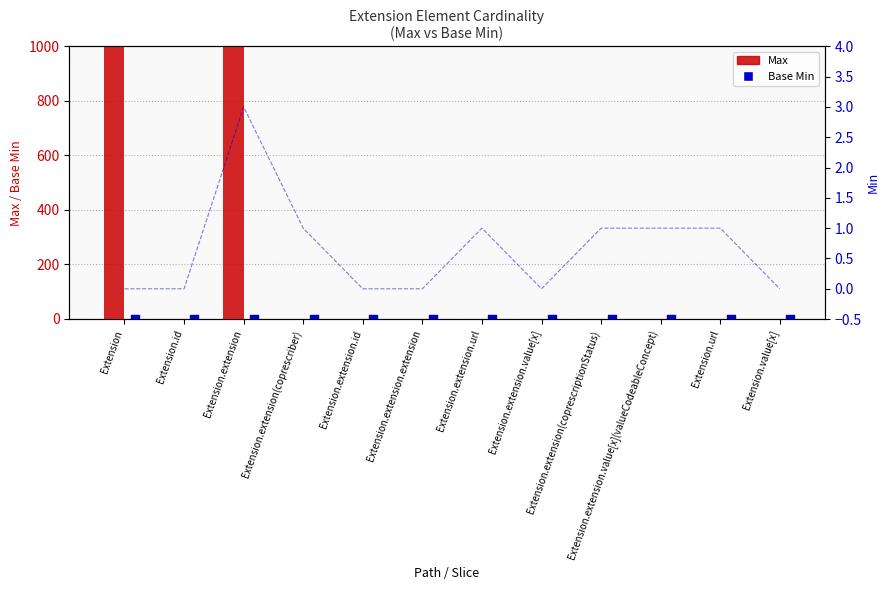

Which series reaches the minimum Y coordinate?

Max